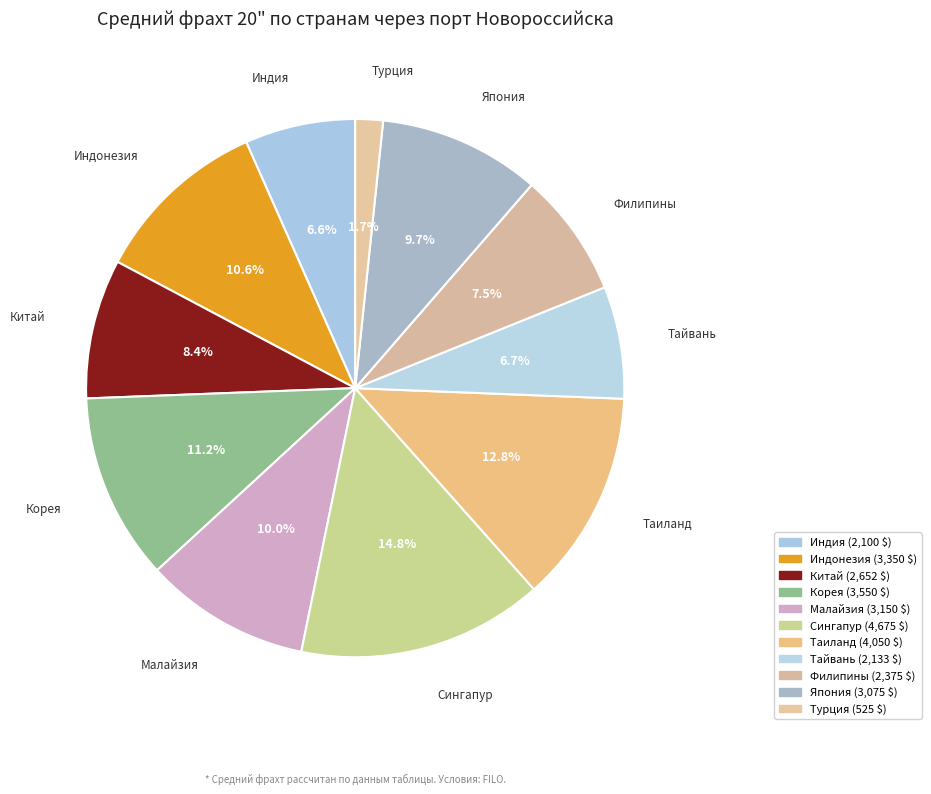

Is it true that Тайвань is 7% of the pie?

True